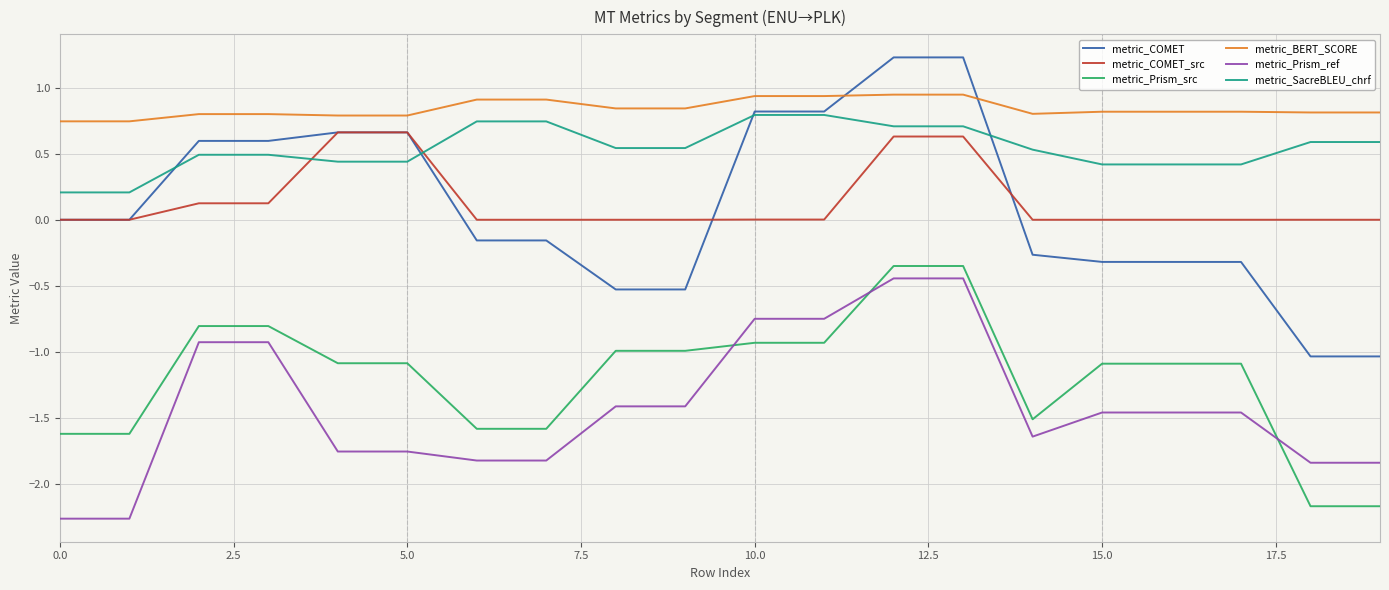

What is the greatest value displayed?

1.2